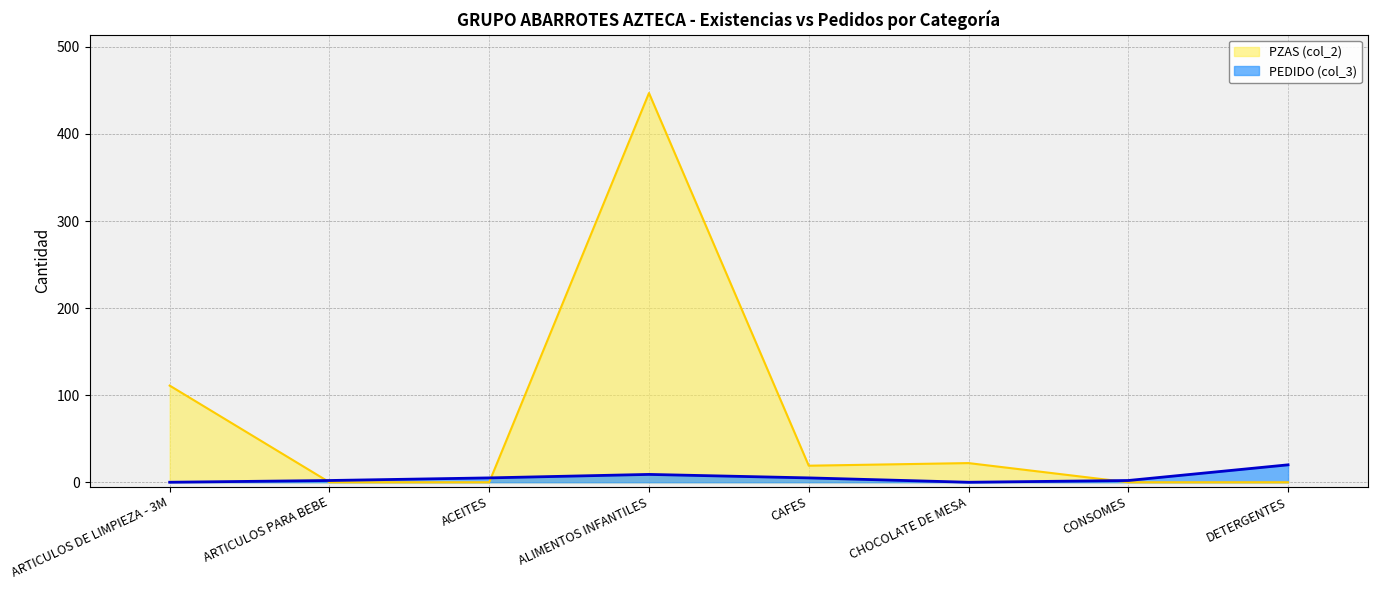

What value does the PEDIDO (col_3) series have at CONSOMES?

2